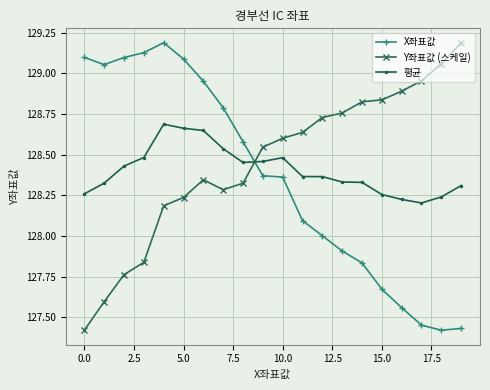

True or false: Y좌표값 (스케일) and X좌표값 intersect in this chart.

True